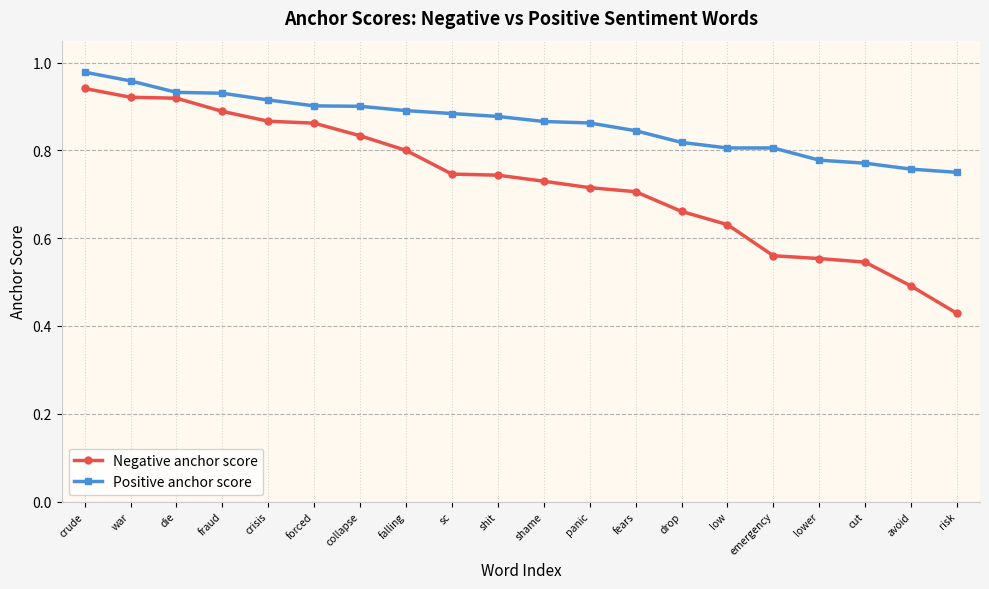

Count the number of categories in the chart.

20